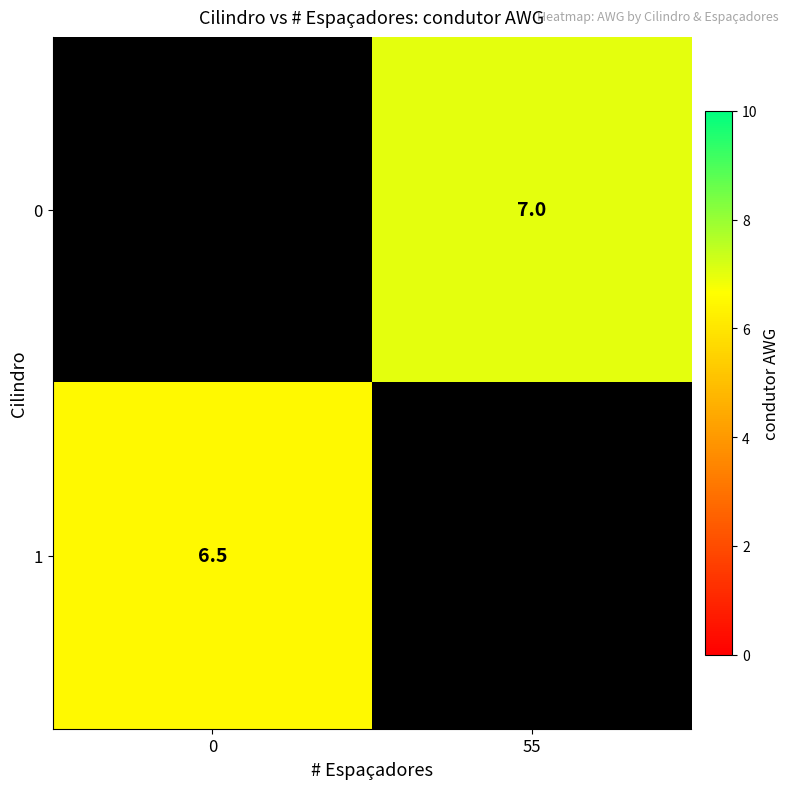

At how many categories does at least one series exceed 5?

2